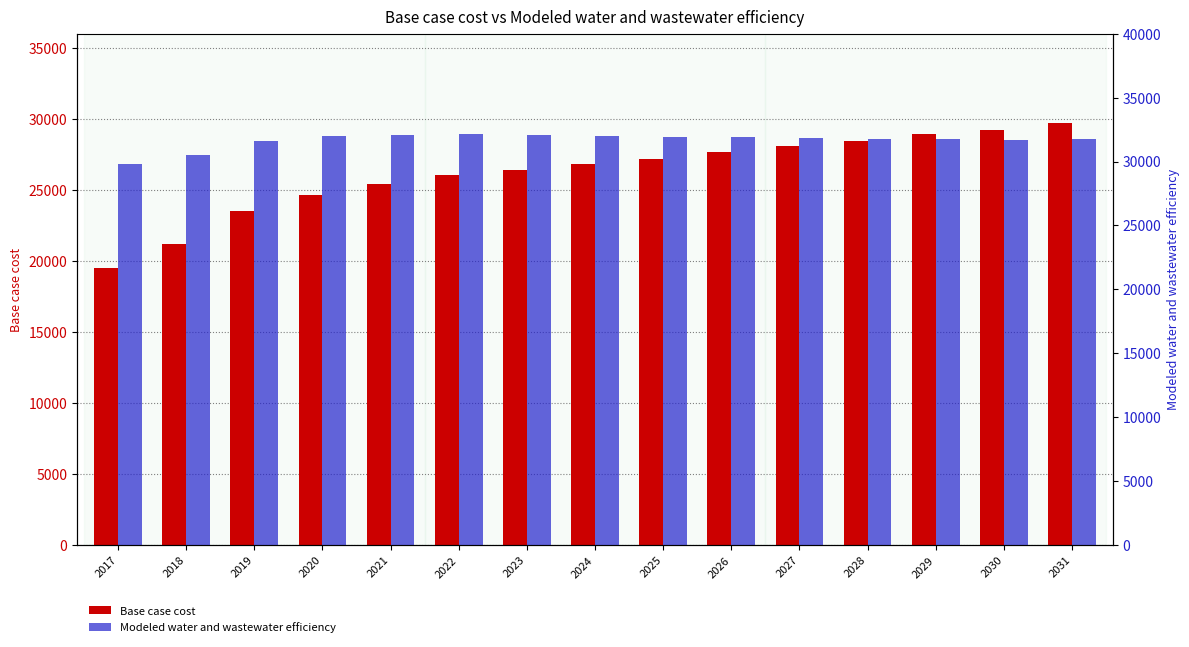

Rank the series at 2027 from lowest to highest value.

Base case cost, Modeled water and wastewater efficiency